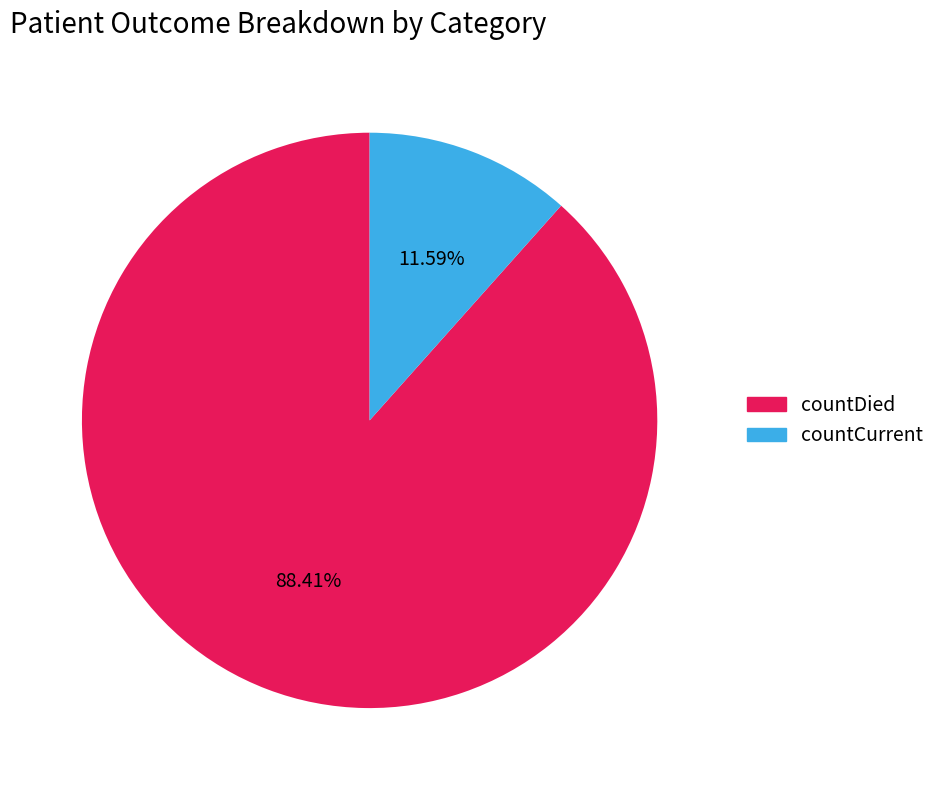

What percentage is the countCurrent slice, to the nearest percent?

12%